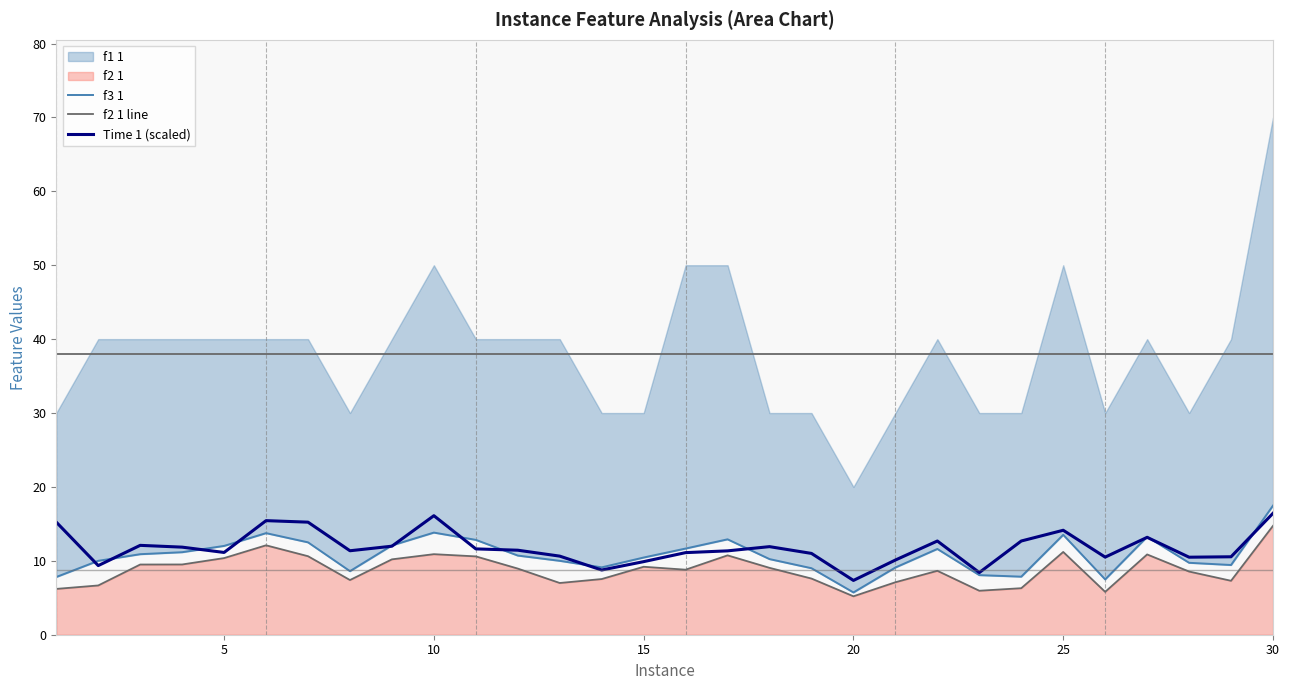

How many categories are shown in the chart?

30